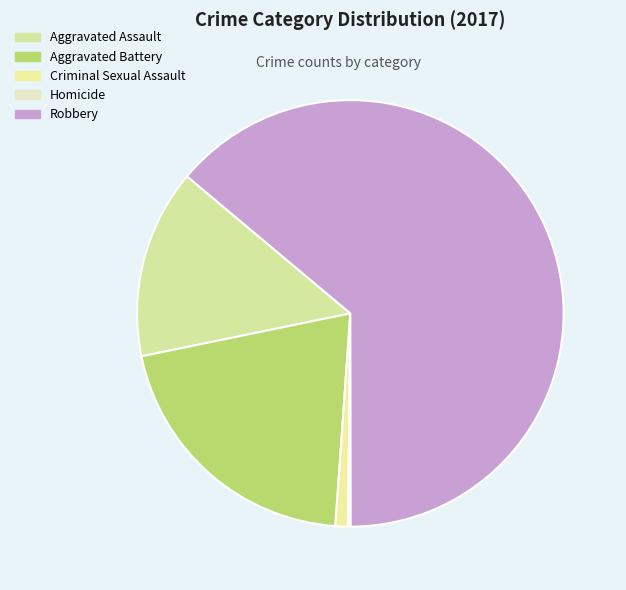

True or false: Homicide accounts for 0% of the total.

True